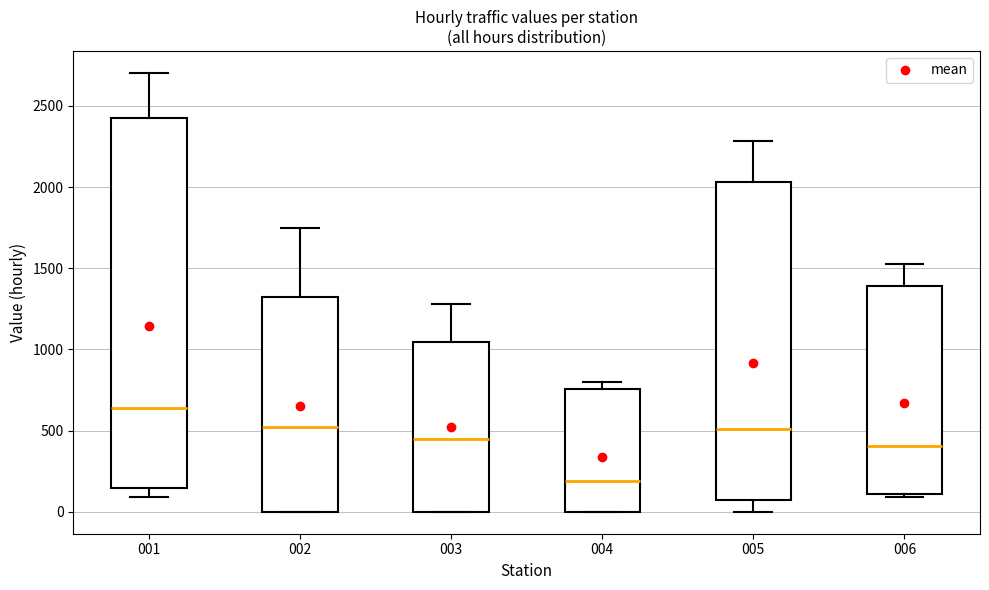

Reading left to right, read every box against the y-axis: the position of its median line, the range the box covers, and the ends of its whiskers. The values are not printed on the chart, so give them approximately, as read against the axis.

001: median 650, box 150 to 2400, whiskers 100 to 2700
002: median 500, box 0 to 1300, whiskers 0 to 1750
003: median 450, box 0 to 1050, whiskers 0 to 1300
004: median 200, box 0 to 750, whiskers 0 to 800
005: median 500, box 50 to 2050, whiskers 0 to 2300
006: median 400, box 100 to 1400, whiskers 100 (just below the box's lower edge) to 1550